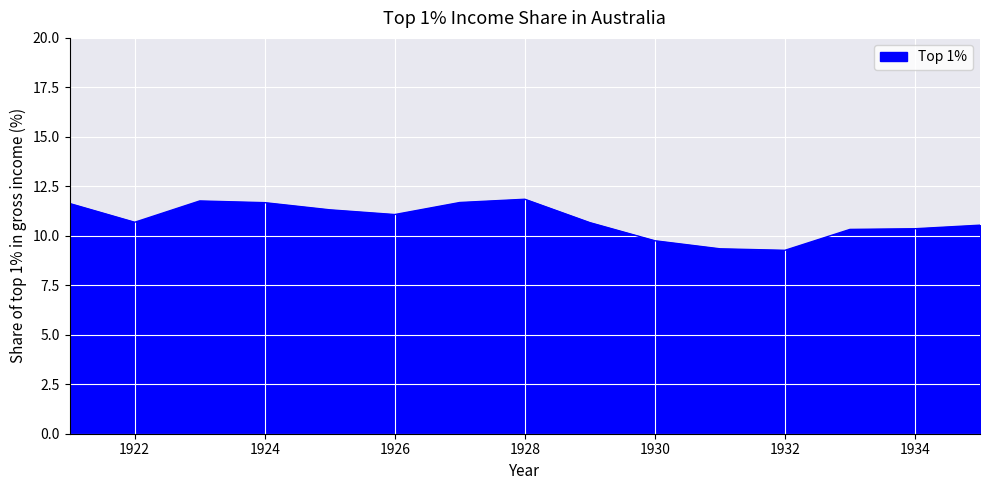

What is the difference between the maximum and minimum values?

2.6